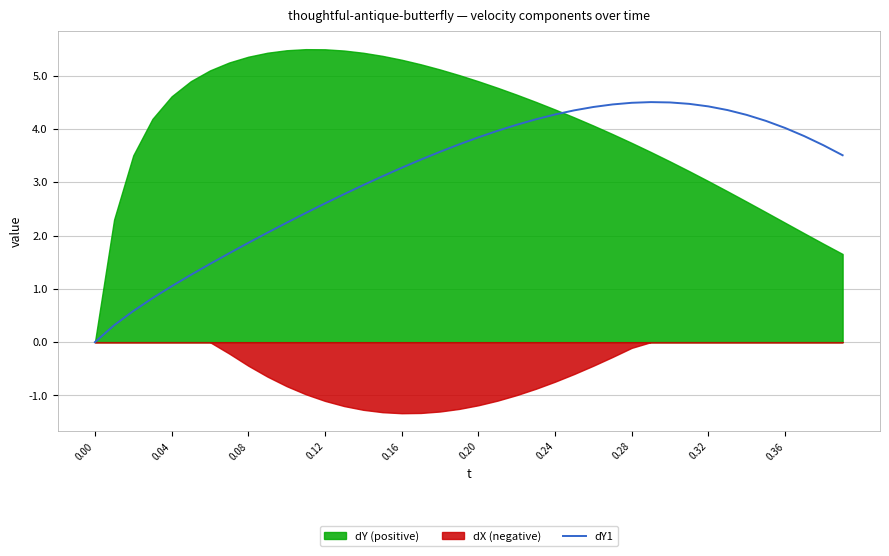

How many lines are shown in the chart?

1